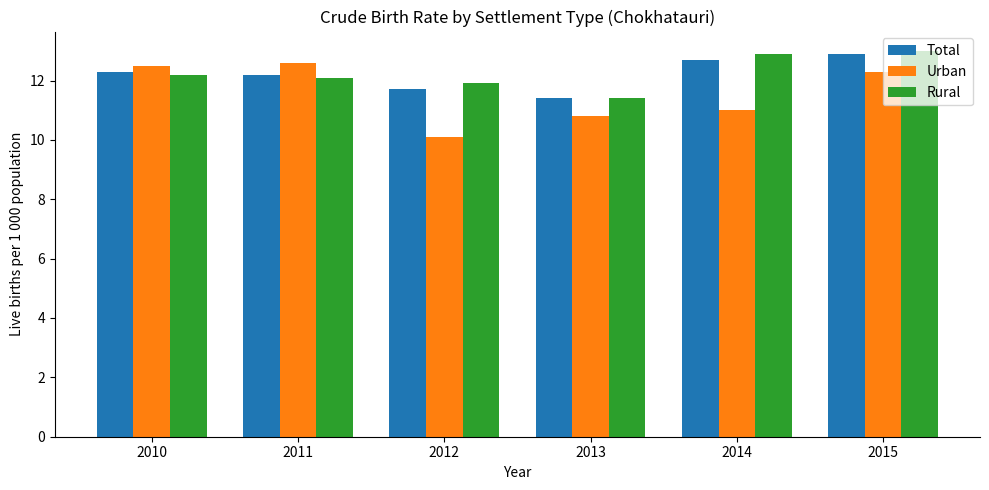

Is the value of Urban at 2013 greater than the value of Total at 2014?

No